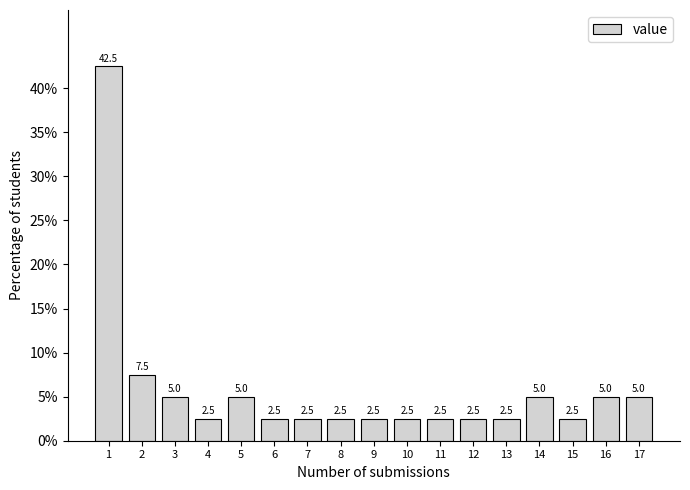

Reading right to left, transcribe all the data shown in this chart.

5.0	5.0	2.5	5.0	2.5	2.5	2.5	2.5	2.5	2.5	2.5	2.5	5.0	2.5	5.0	7.5	42.5